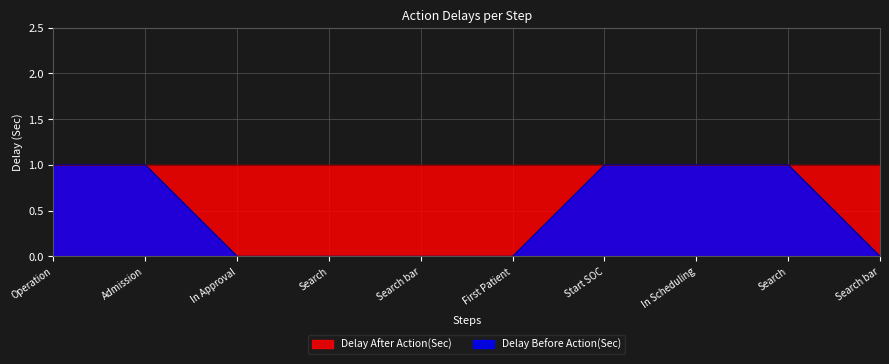

What is the label of the 10th point from the right?

Operation